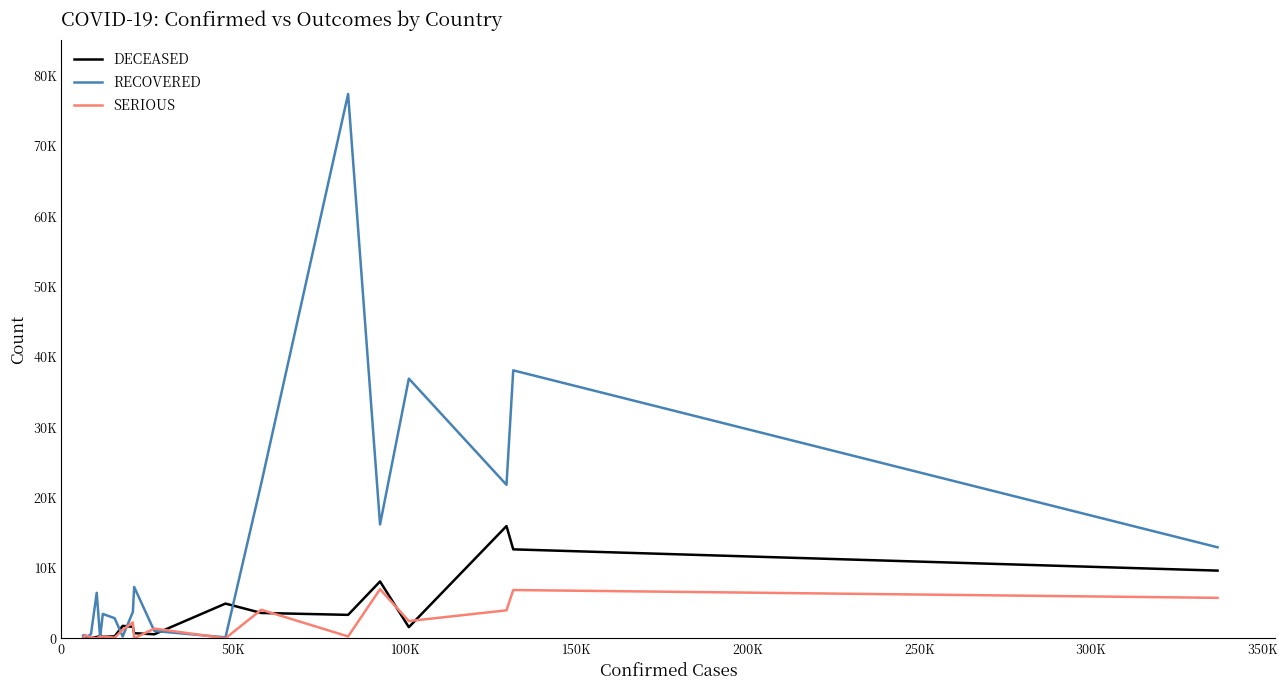

Which series has the largest range (max minus min)?

RECOVERED